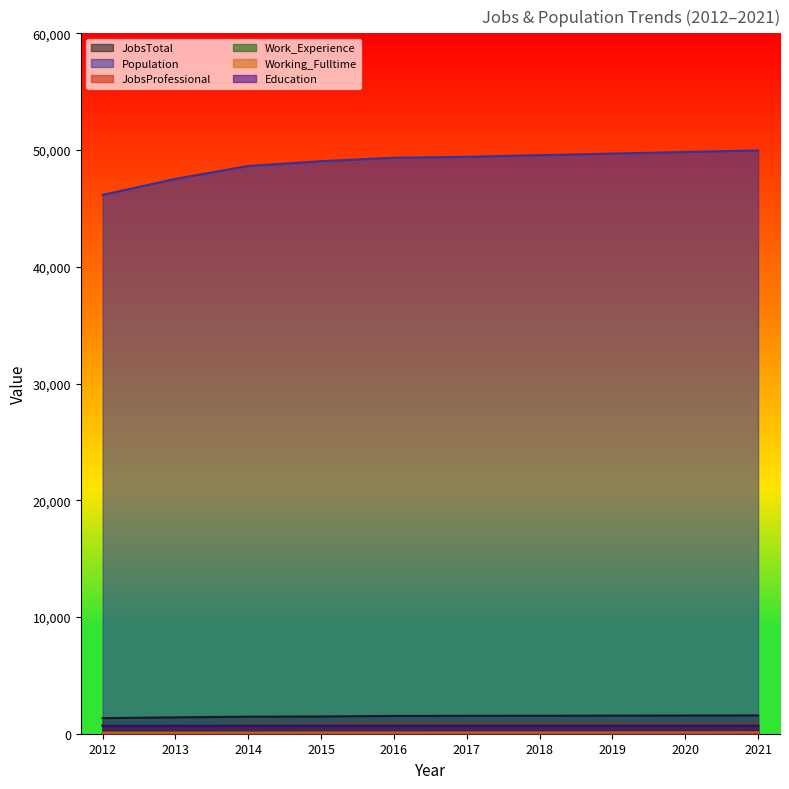

What is the value of the JobsTotal point at the 1st from the left?

1335